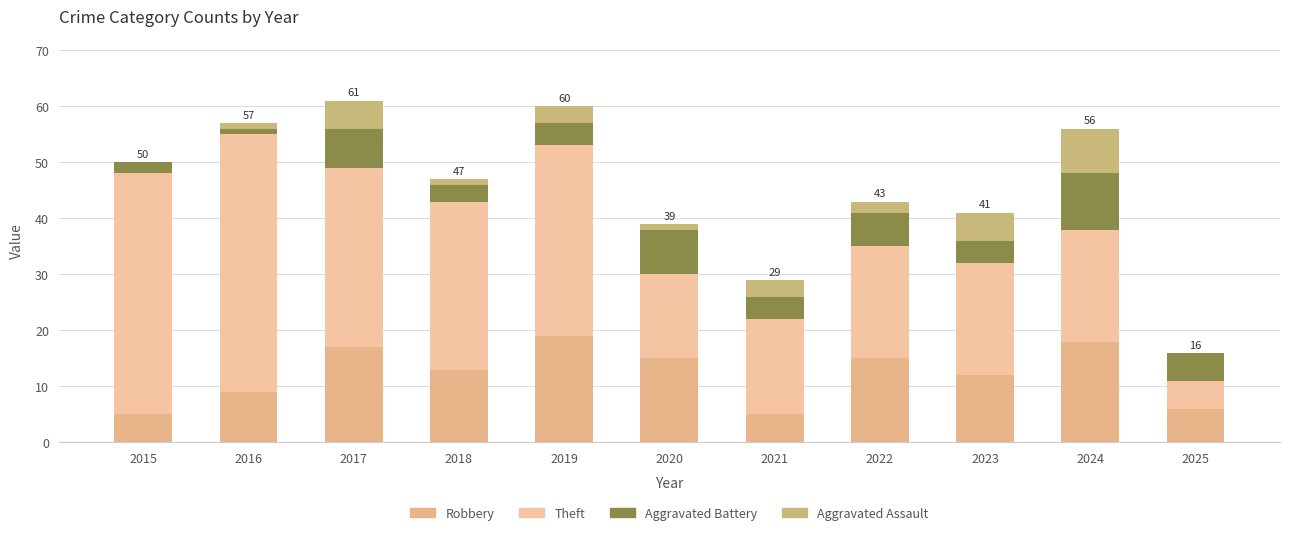

How many series are shown in this chart?

4